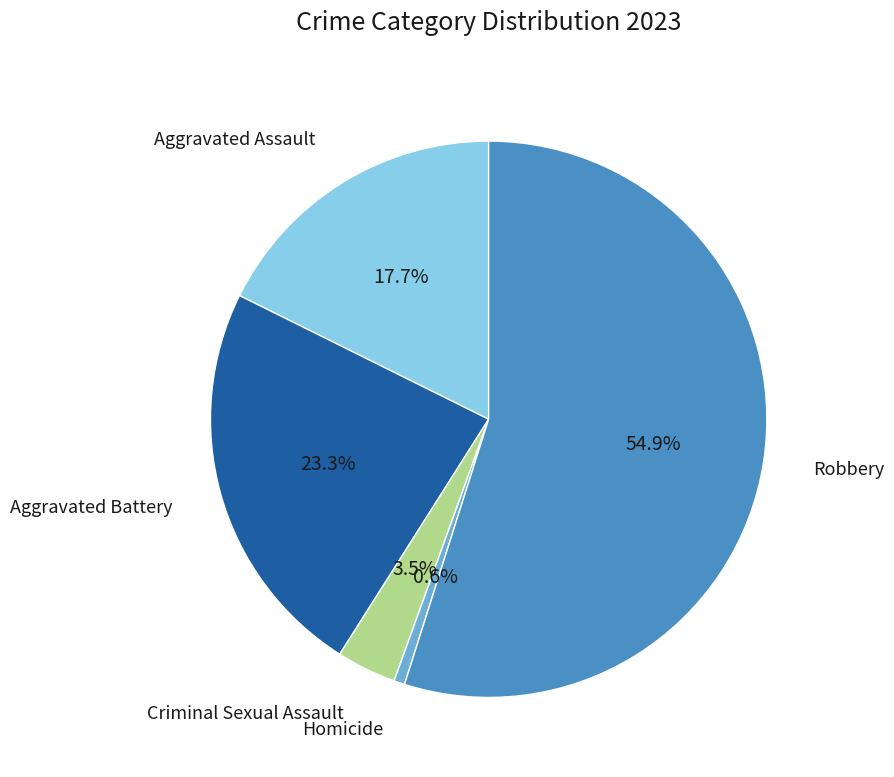

What is the largest slice in the pie chart?

Robbery